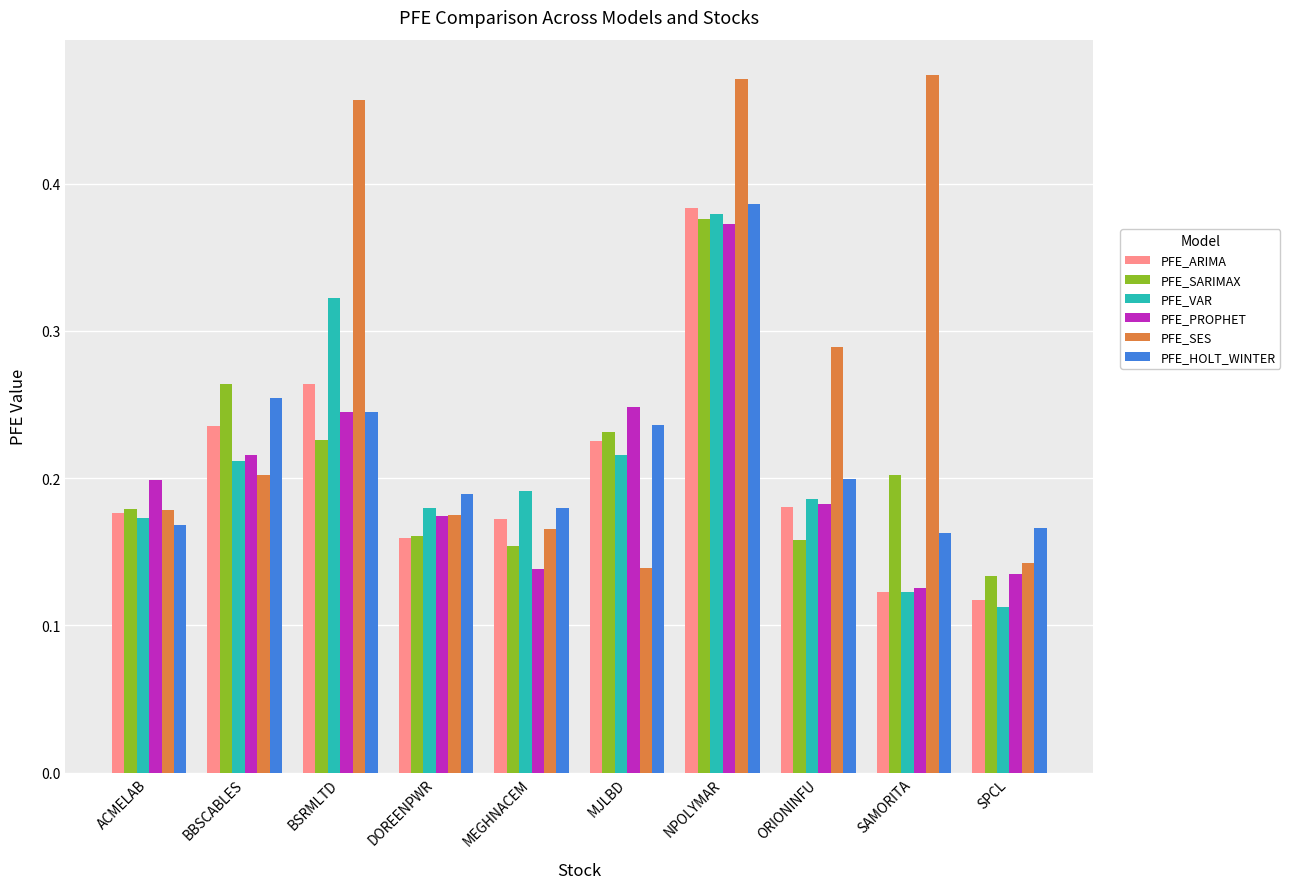

True or false: PFE_ARIMA has a value of 0.2 at MJLBD.

True